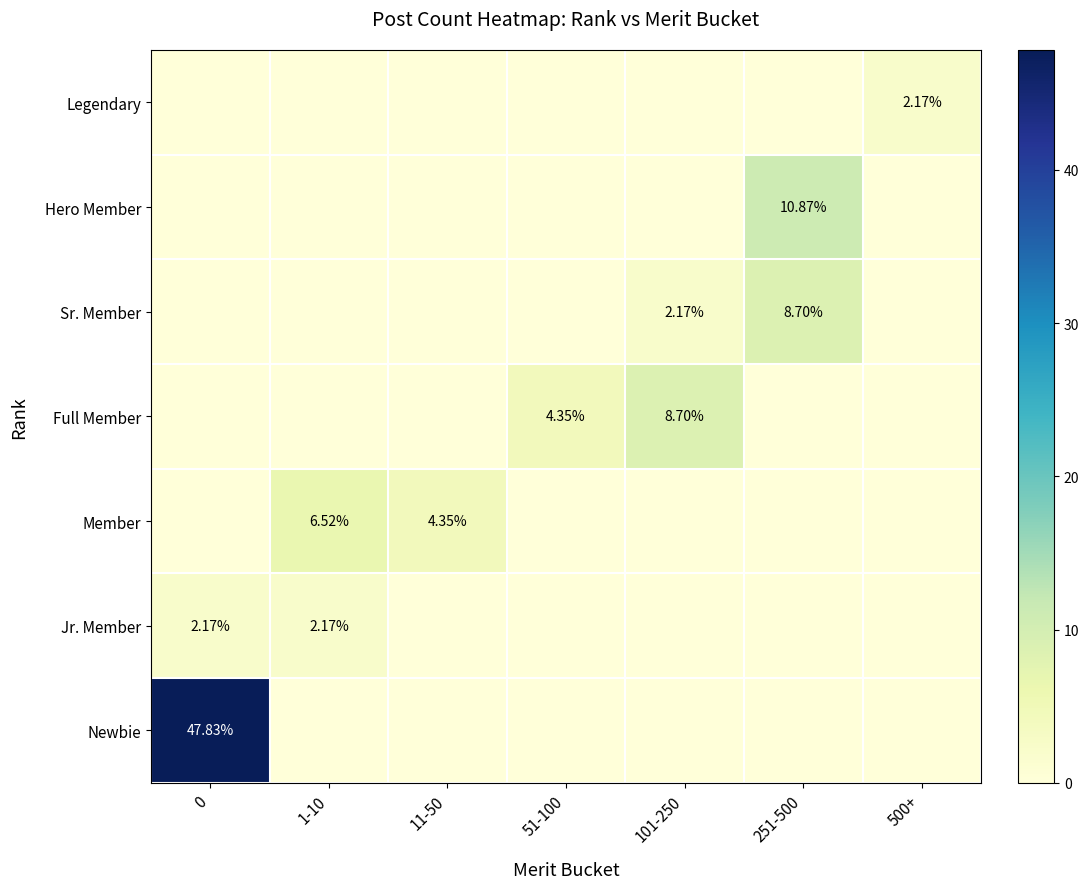

The Sr. Member series shows 0.0 at 500+. True or false?

True